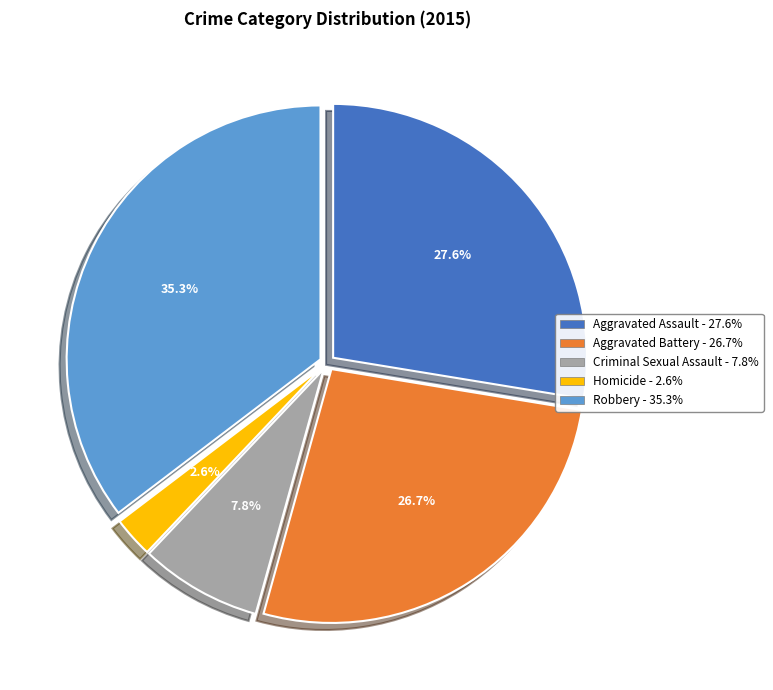

Which slice is the largest?

Robbery